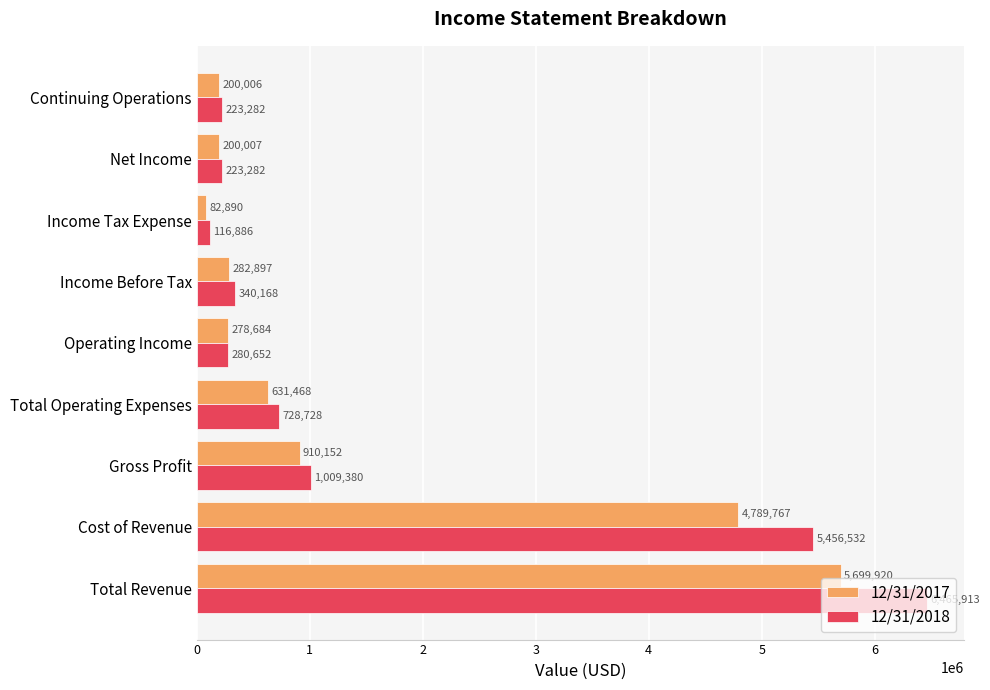

Which series has the largest range (max minus min)?

12/31/2018